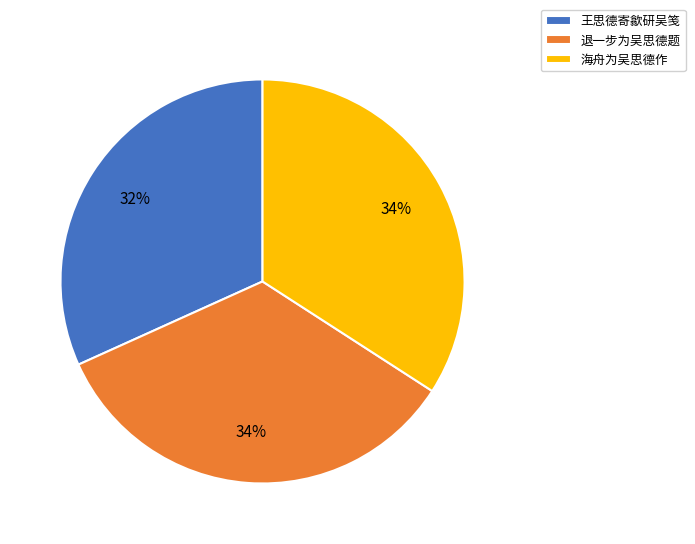

How many slices are in this pie chart?

3